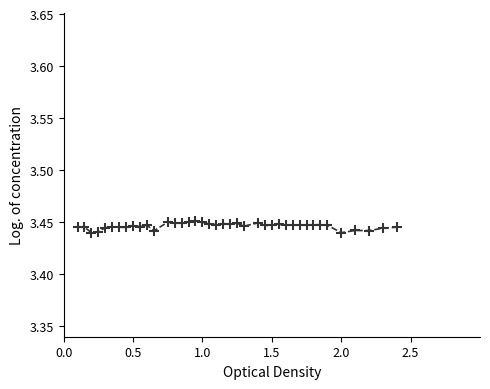

How many values are between 3 and 4?

40